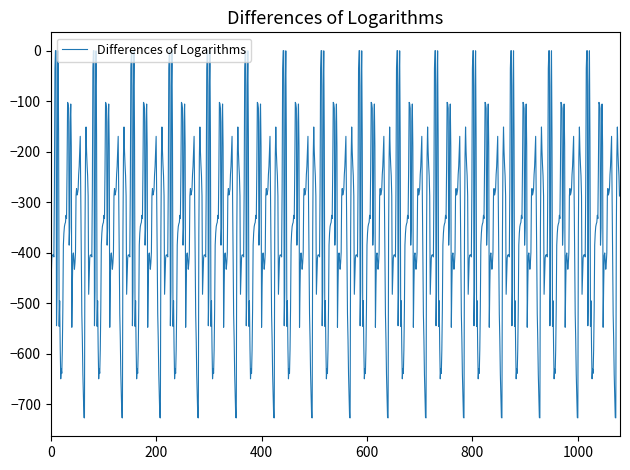

What is the smallest value displayed?

-726.6